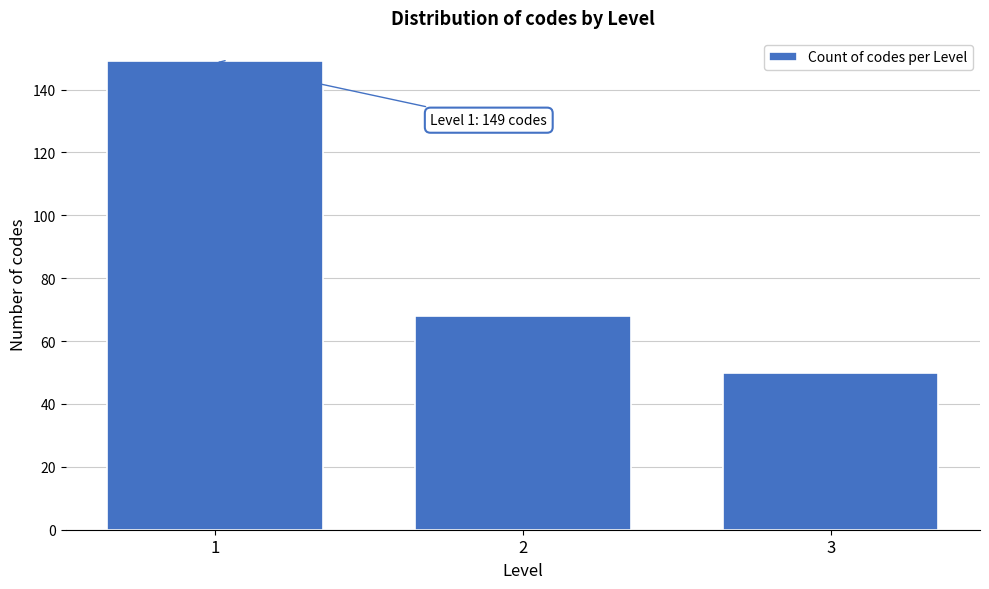

Reading right to left, transcribe all the data shown in this chart.

50	68	149